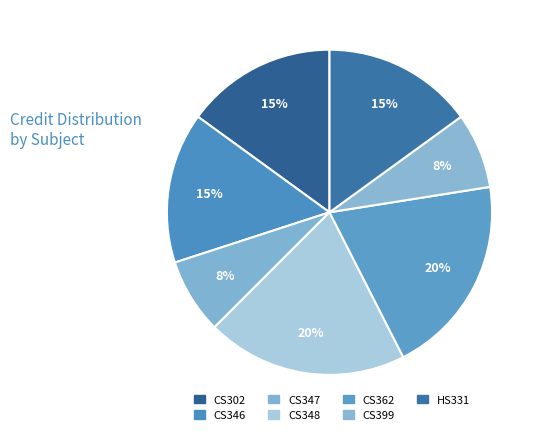

To the nearest percent, what is the difference between the largest and smallest slice percentages?

12%